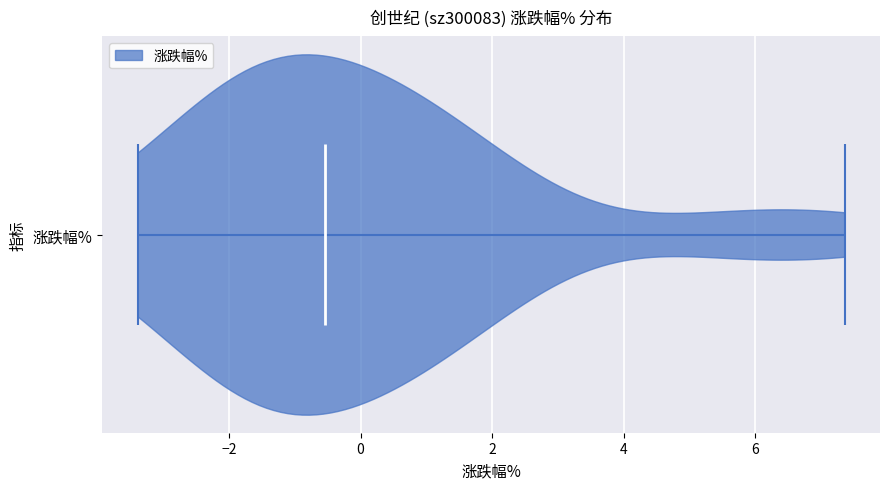

Where does the median line of the violin for 涨跌幅% sit on the x-axis? The values are not printed on the chart, so give them approximately, as read against the axis.

-0.6